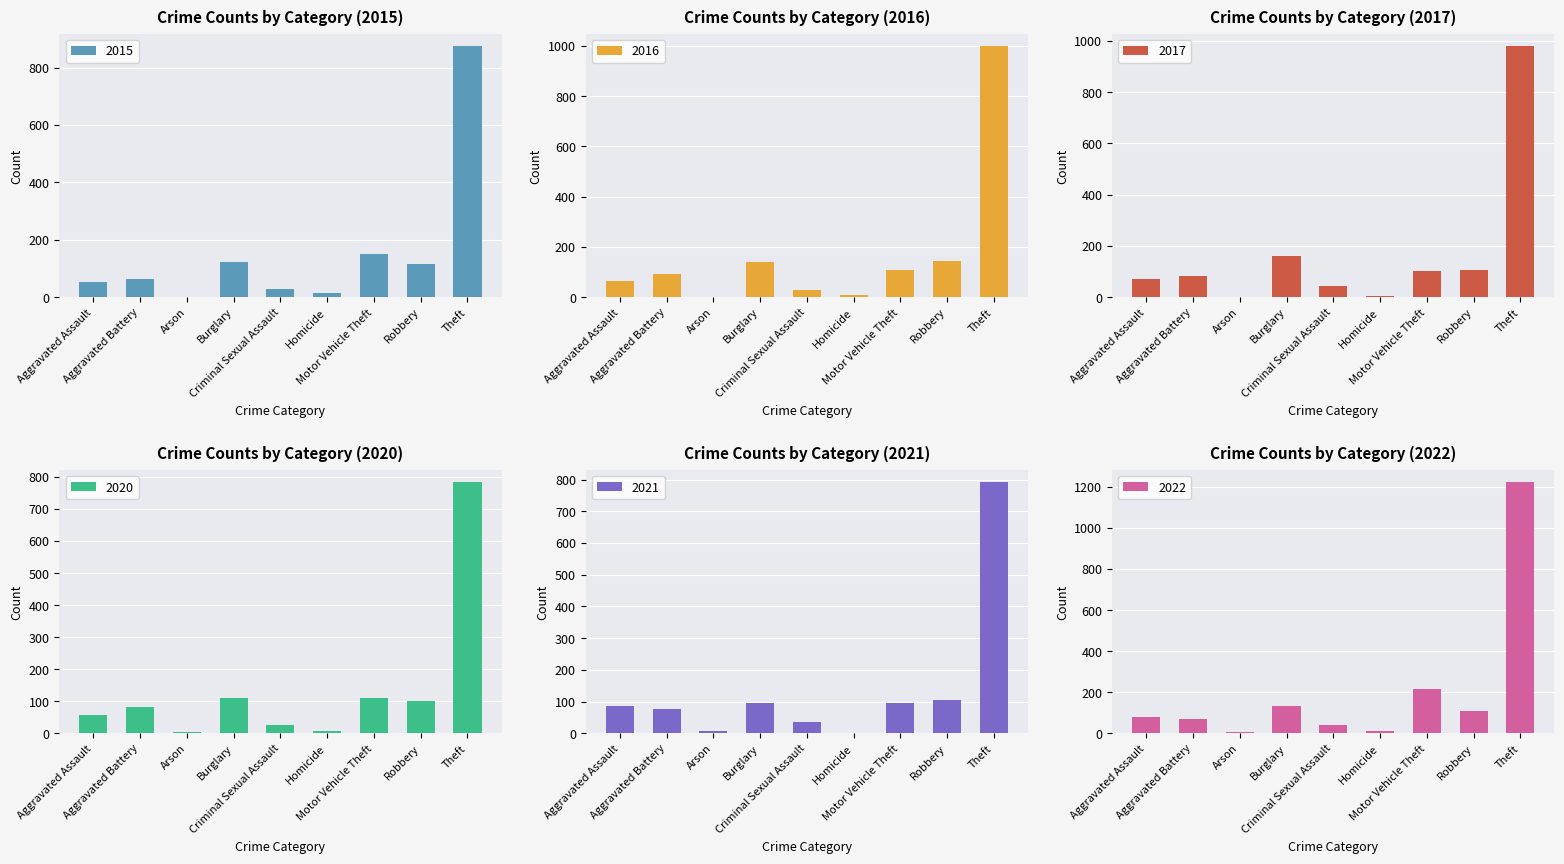

Where does the 2016 series first go above 93?

Burglary